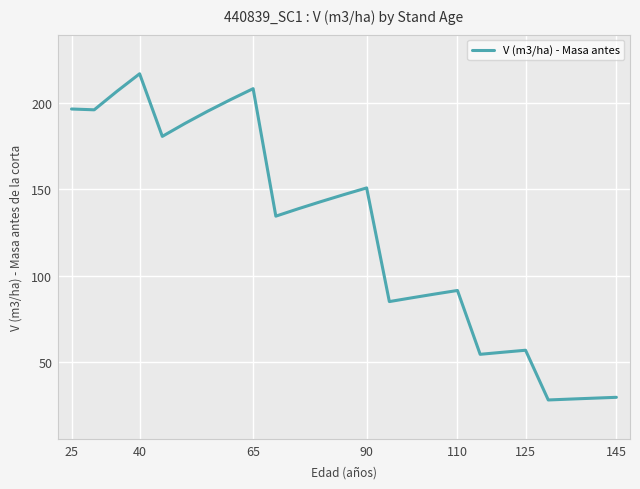

What is the smallest value displayed?

27.9